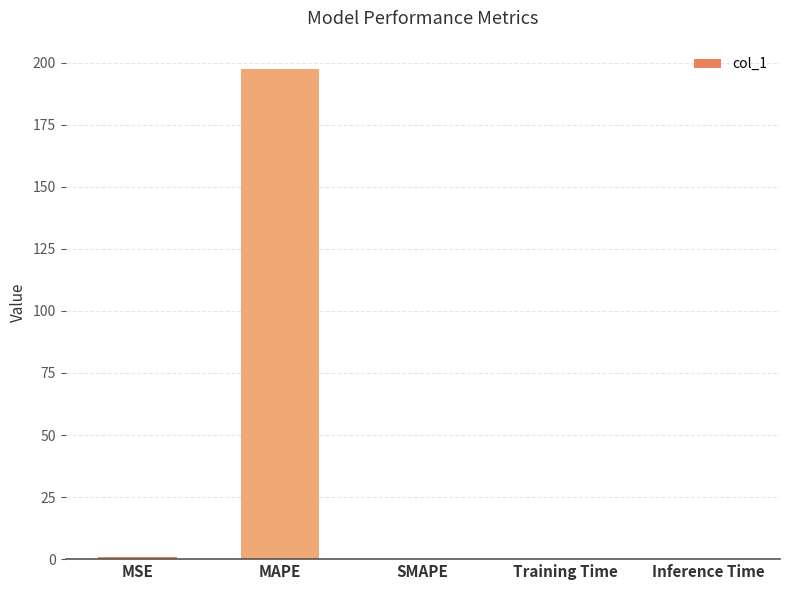

The chart shows a value of 62.3 at SMAPE. True or false?

False